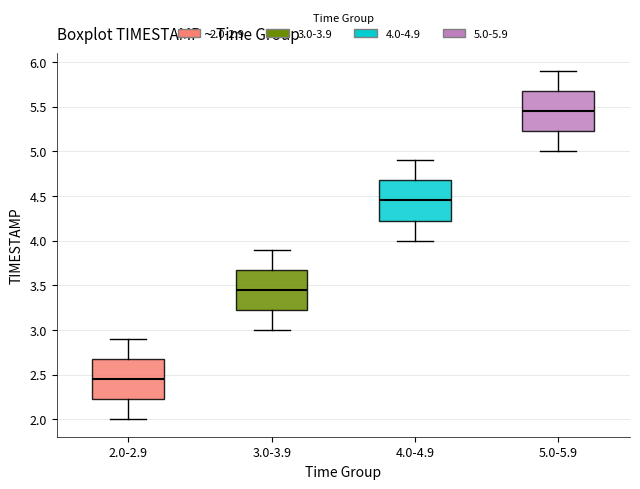

Reading left to right, transcribe this box plot: for each box, give where its median line is, the range the box spans, and where its two whiskers end, as read against the y-axis. The values are not printed on the chart, so give them approximately, as read against the axis.

2.0-2.9: median 2.45, box 2.25 to 2.70, whiskers 2.00 to 2.90
3.0-3.9: median 3.45, box 3.25 to 3.70, whiskers 3.00 to 3.90
4.0-4.9: median 4.45, box 4.25 to 4.70, whiskers 4.00 to 4.90
5.0-5.9: median 5.45, box 5.25 to 5.70, whiskers 5.00 to 5.90